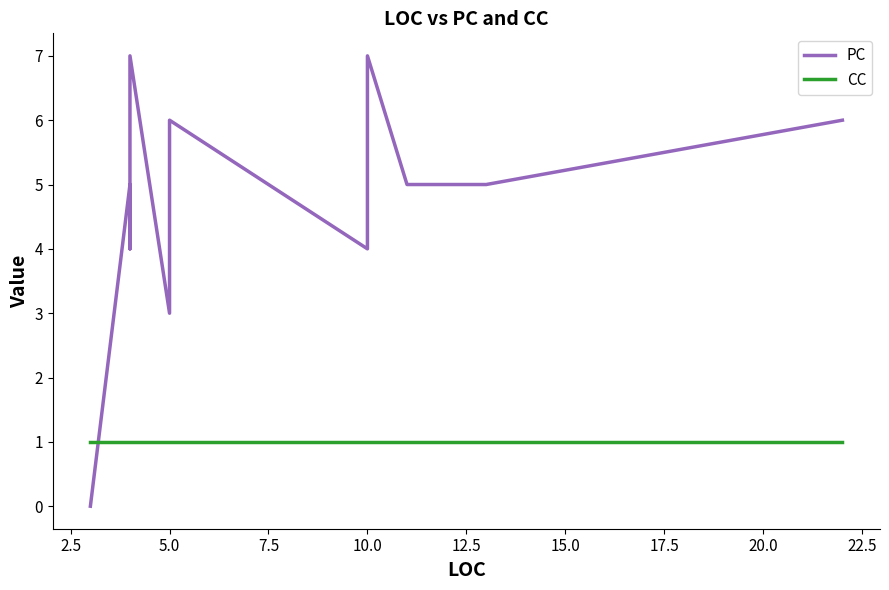

Does the chart display data point markers on the line(s)?

No